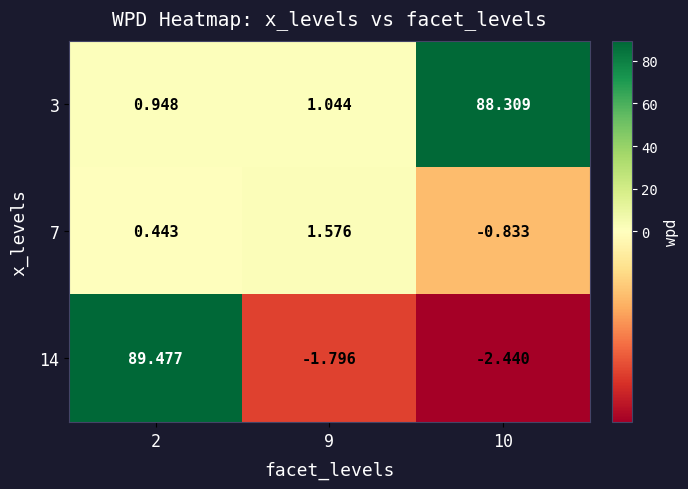

How many categories are shown in the chart?

3